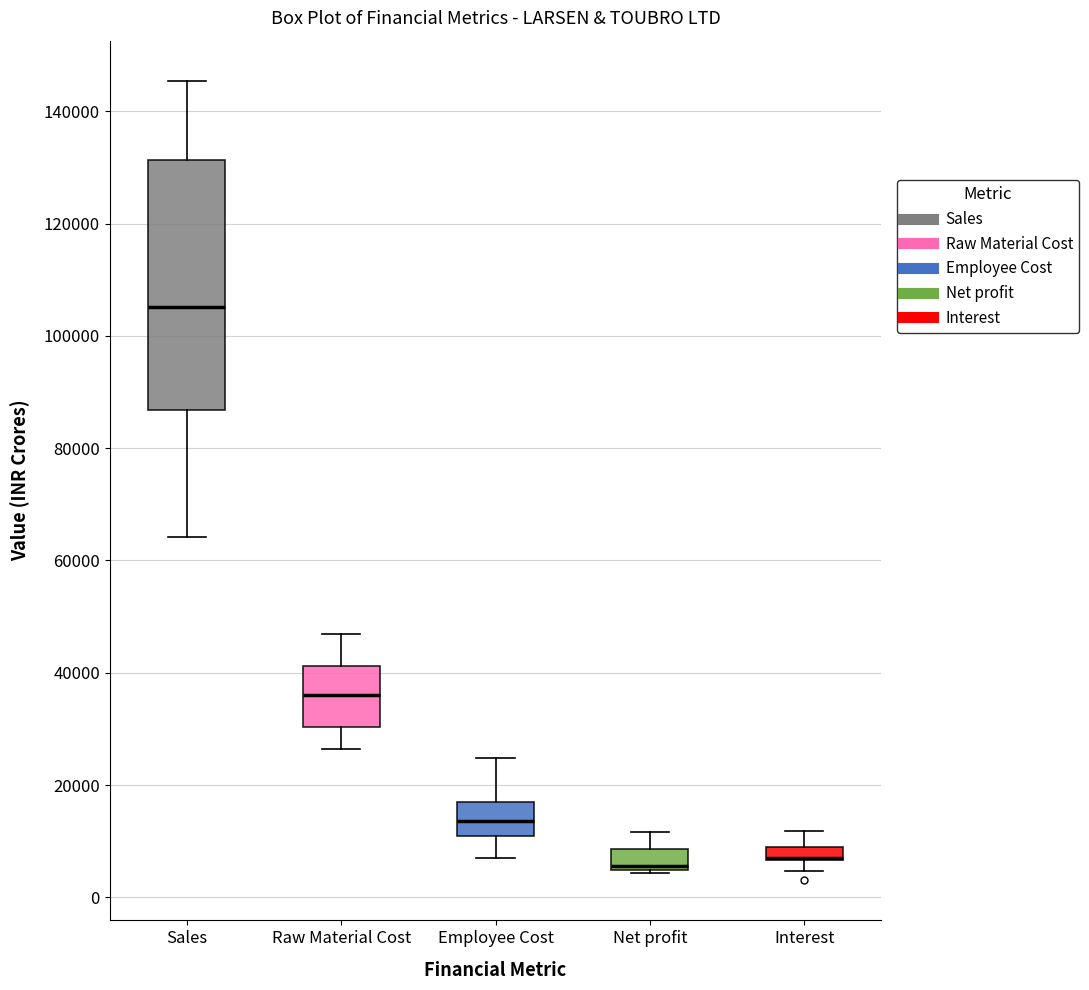

Where is the upper edge of the box for Interest on the y-axis? The values are not printed on the chart, so give them approximately, as read against the axis.

8000